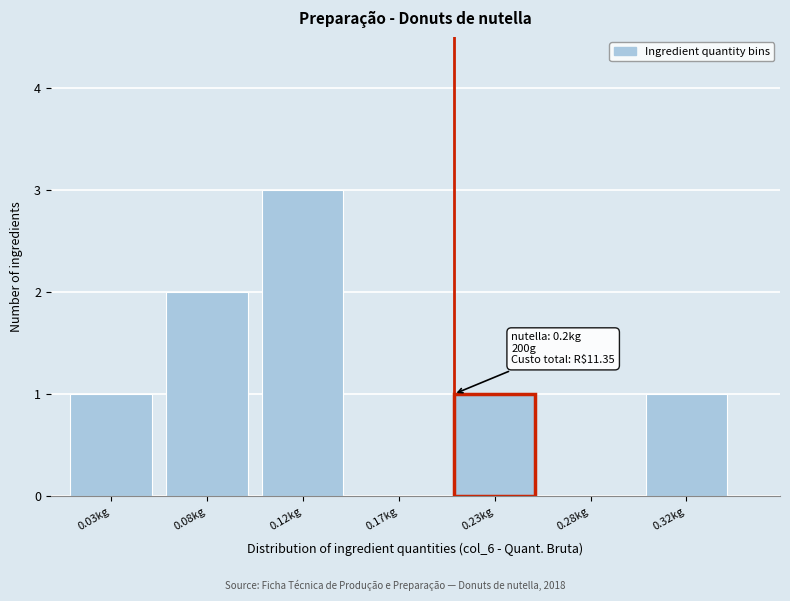

Reading right to left, transcribe all the data shown in this chart.

0.32kg=1	0.28kg=0	0.23kg=1	0.17kg=0	0.12kg=3	0.08kg=2	0.03kg=1